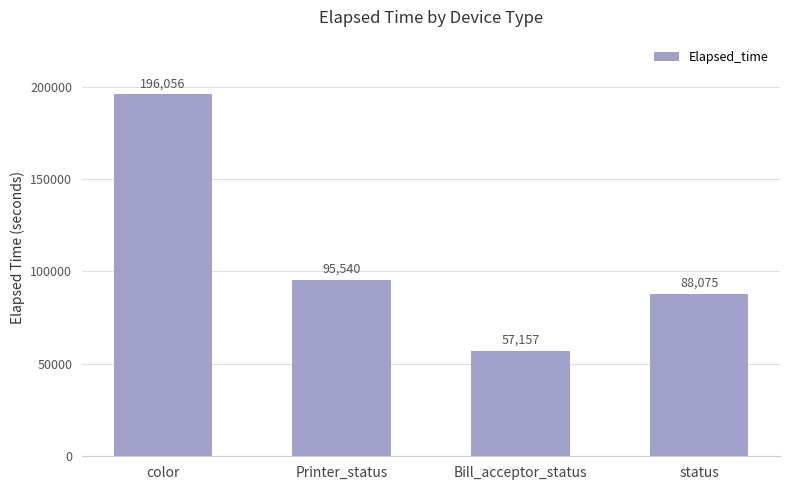

What is the value of the 3rd bar from the left?

57157